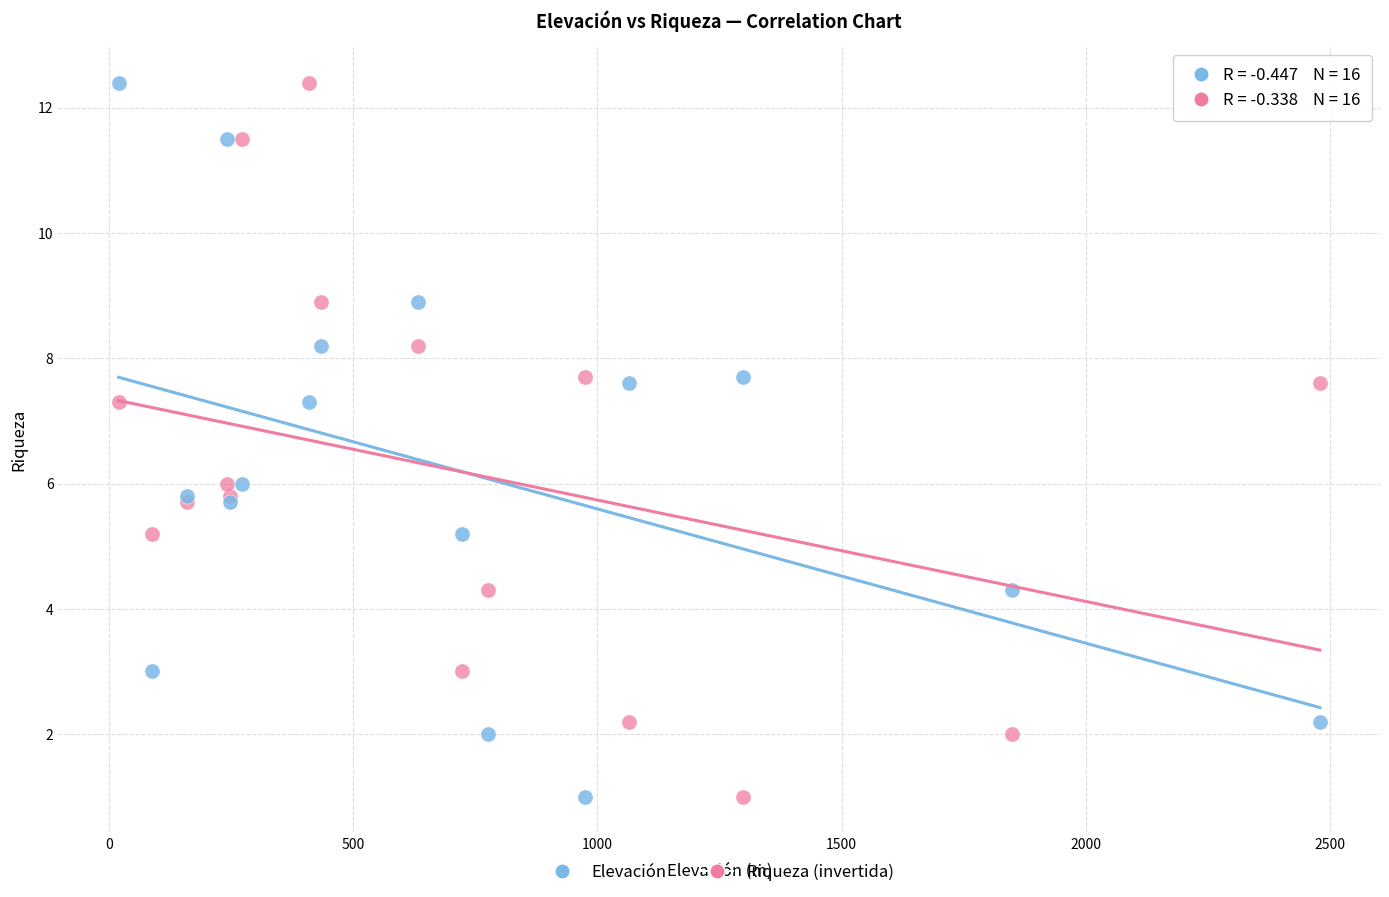

What is the X range (max minus min) for the scatter plot?

2459.0